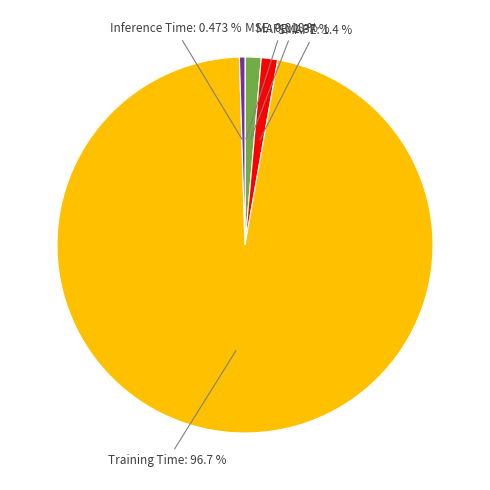

Which slice represents more than half of the pie?

Training Time